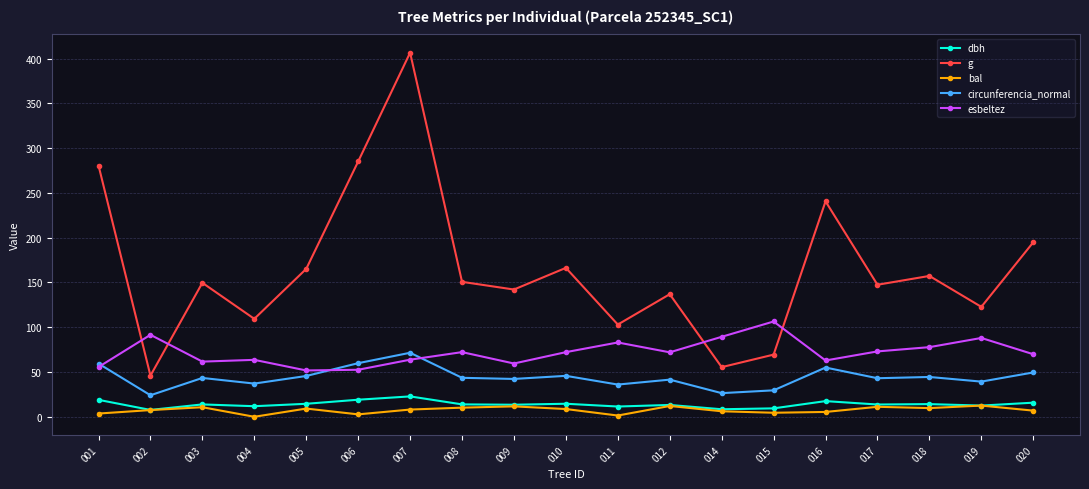

True or false: g and esbeltez cross at least once.

True